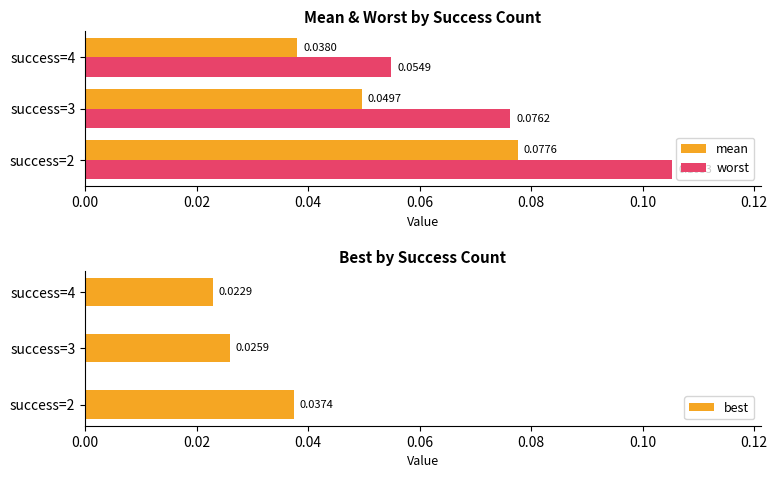

True or false: mean has a value of 0.1 at success=3.

False